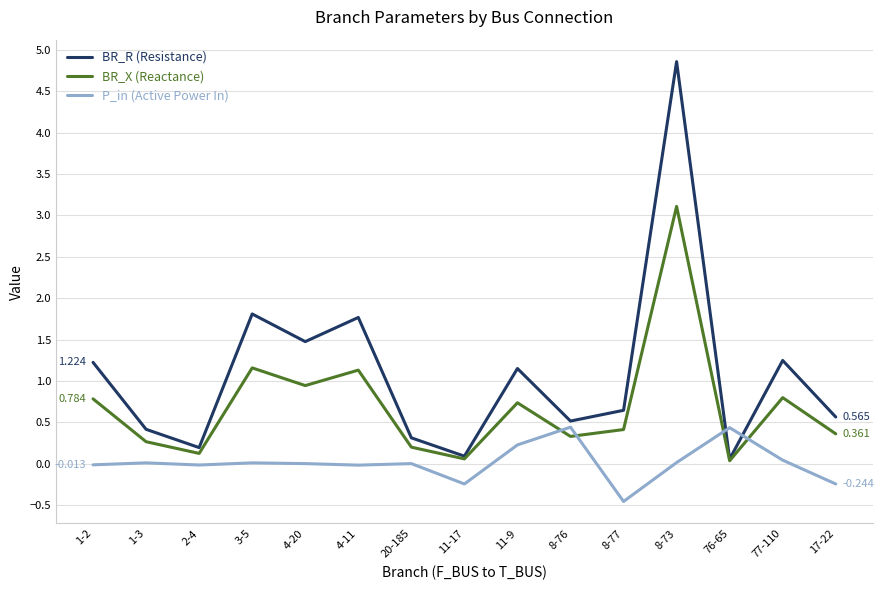

Which series ends up on top after the final intersection of BR_R (Resistance) and P_in (Active Power In)?

BR_R (Resistance)